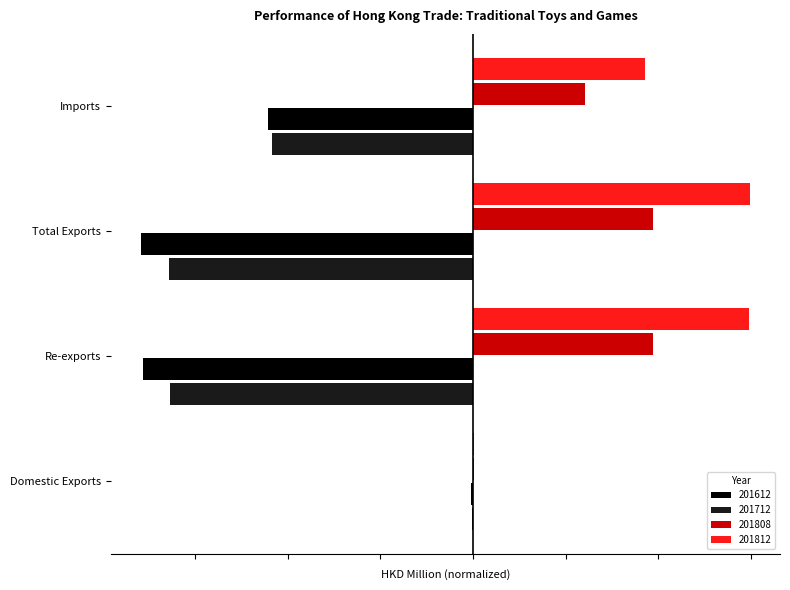

What are all the series names shown in the legend?

201612, 201712, 201808, 201812